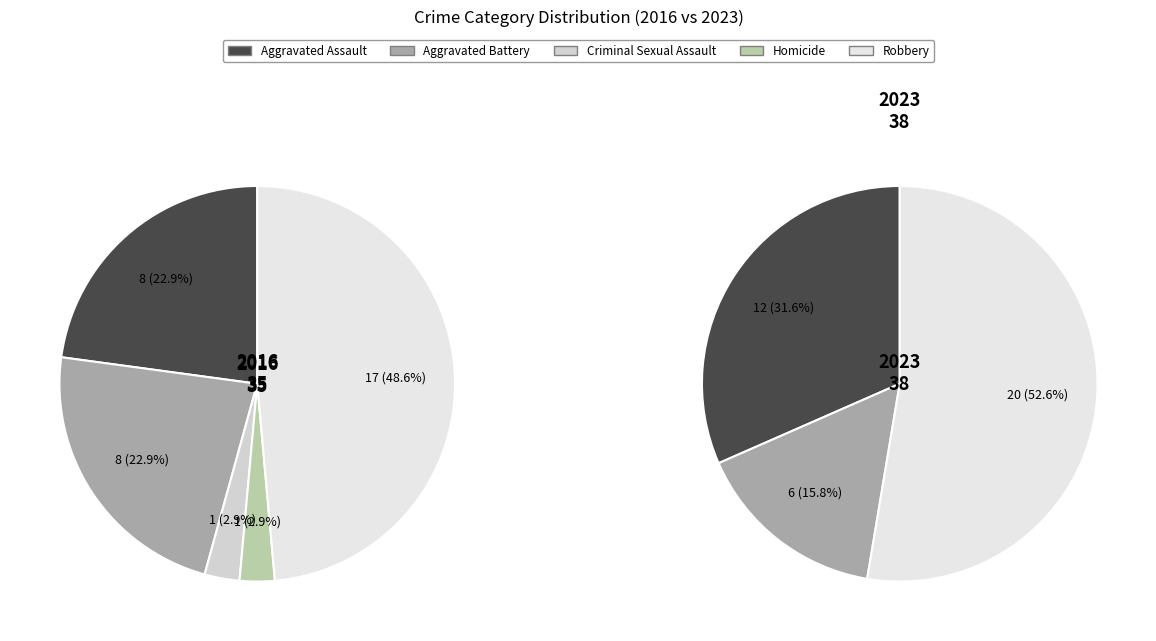

To the nearest percent, what portion does Criminal Sexual Assault represent?

3%